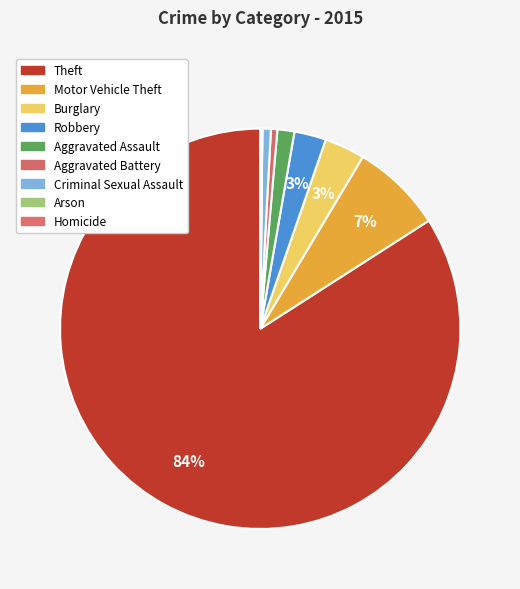

To the nearest percent, what percentage of the pie is Burglary?

3%